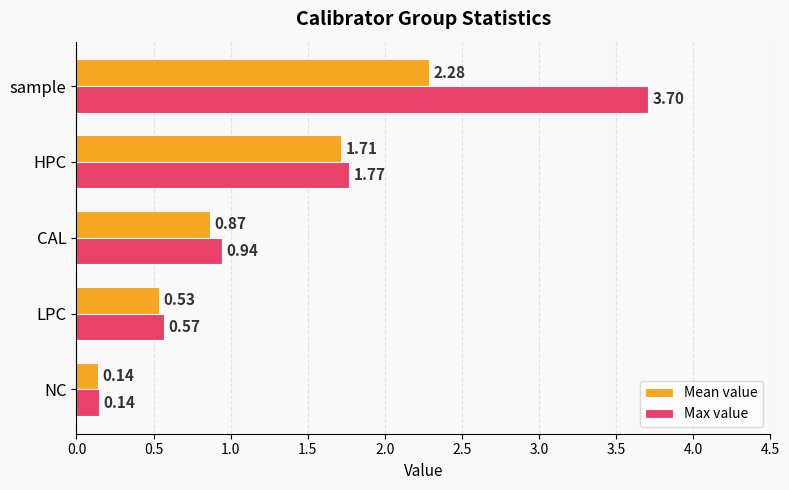

What is the greatest value displayed?

3.7